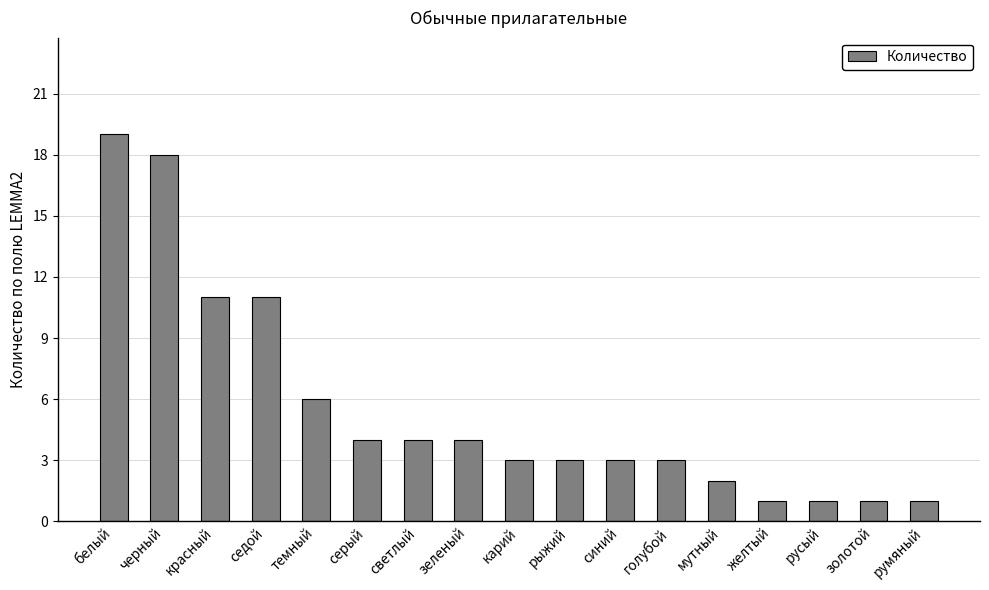

Approximately how many times larger is the value at светлый compared to черный?

0.2